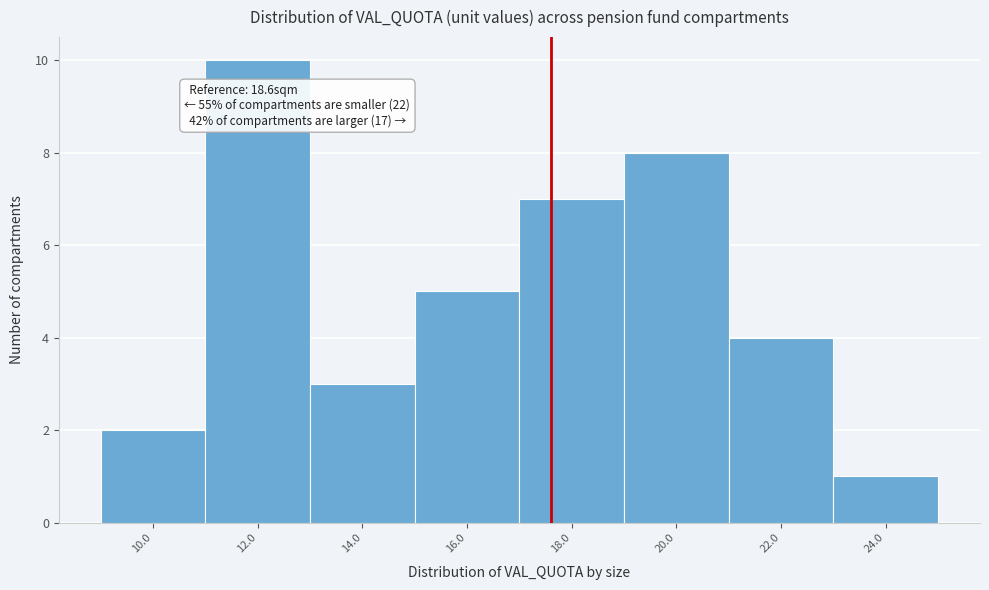

Reading left to right, list all the values displayed in this chart.

10.0=2	12.0=10	14.0=3	16.0=5	18.0=7	20.0=8	22.0=4	24.0=1